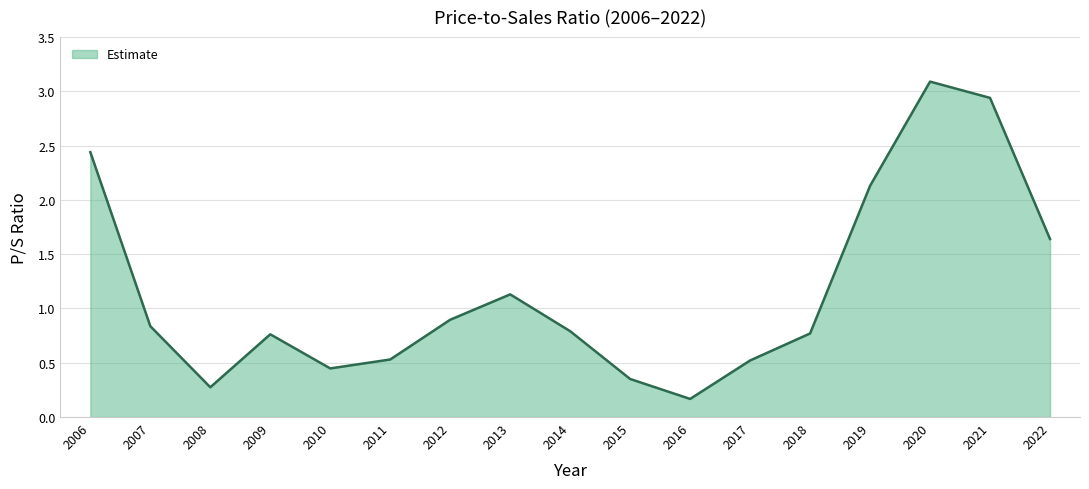

True or false: the data has more than 2 interior local peaks.

True